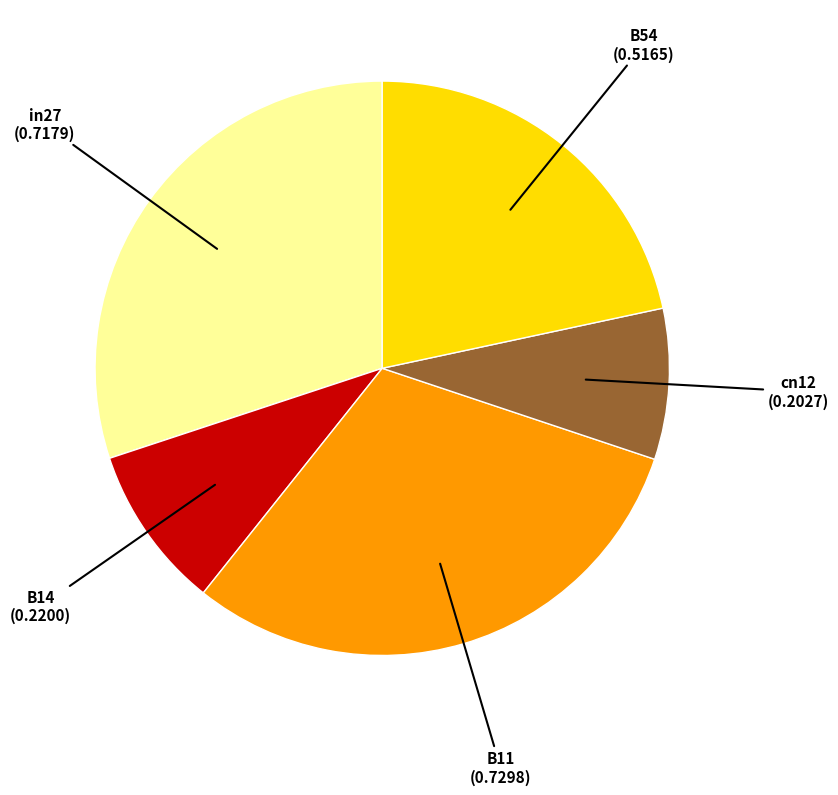

Is there a majority slice in this chart?

No